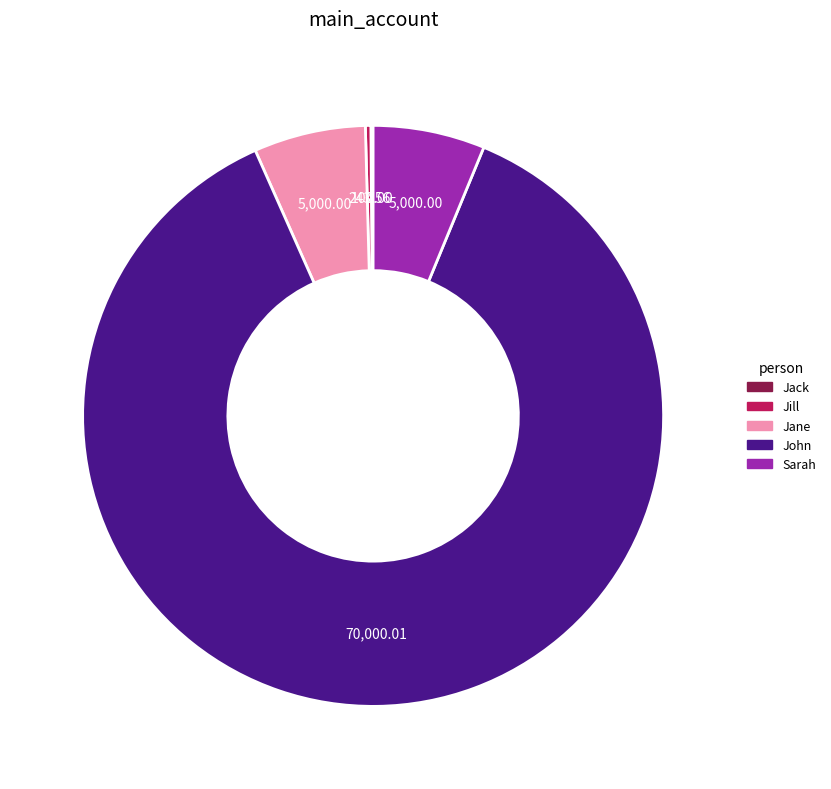

The John slice represents 87% of the pie. True or false?

True